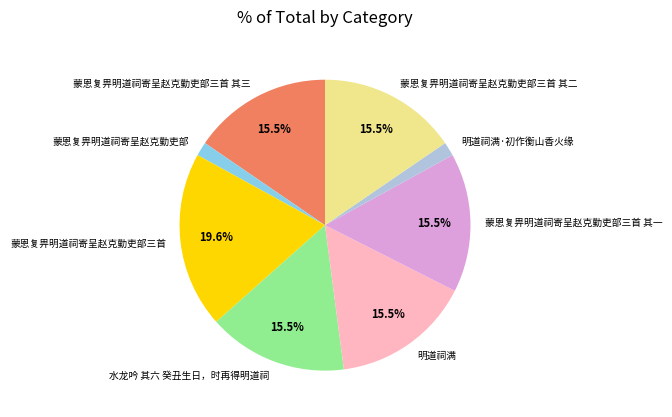

How many segments does this pie chart have?

8